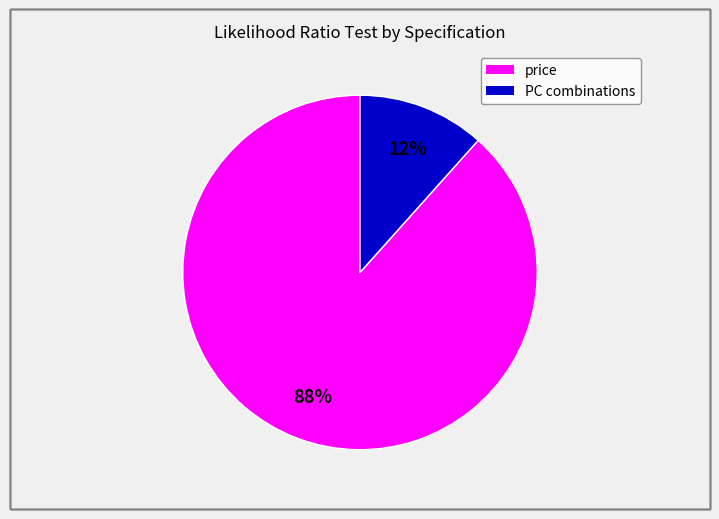

Is there any slice that represents more than half of the pie?

Yes